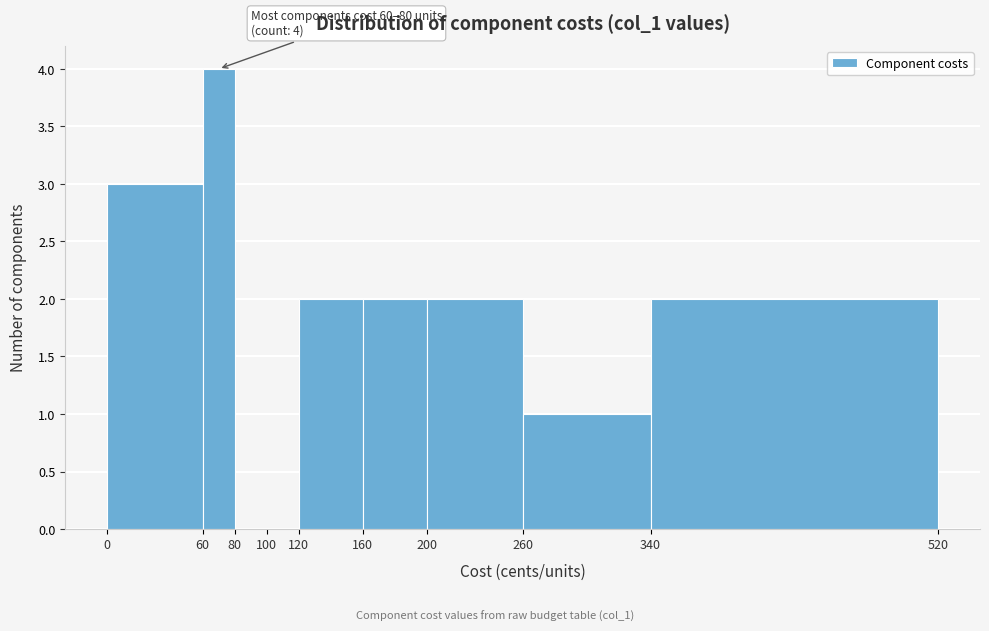

Over which range of the x-axis is the bar tallest?

60 to 80